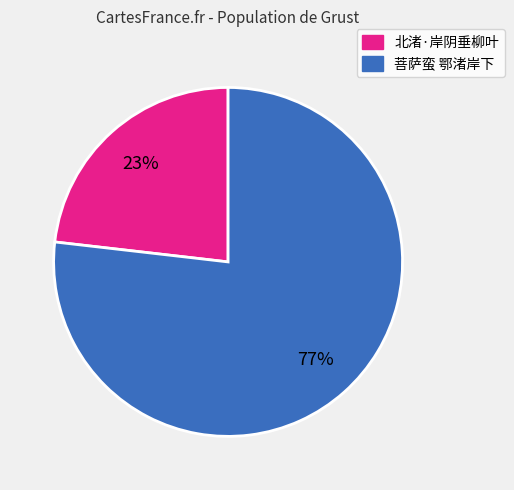

Is there a majority slice in this chart?

Yes